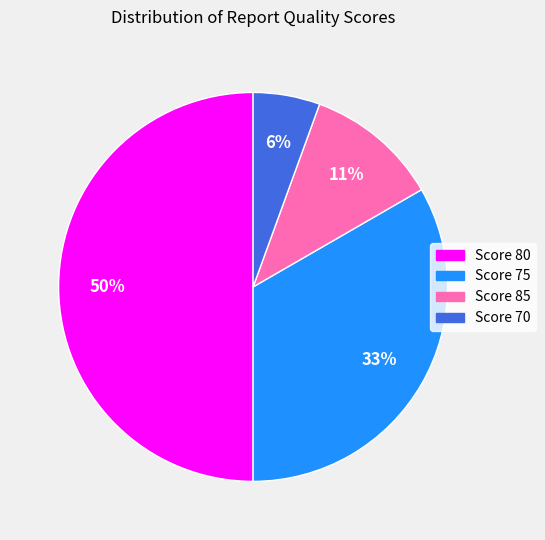

To the nearest percent, what is the difference between the largest and smallest slice percentages?

44%